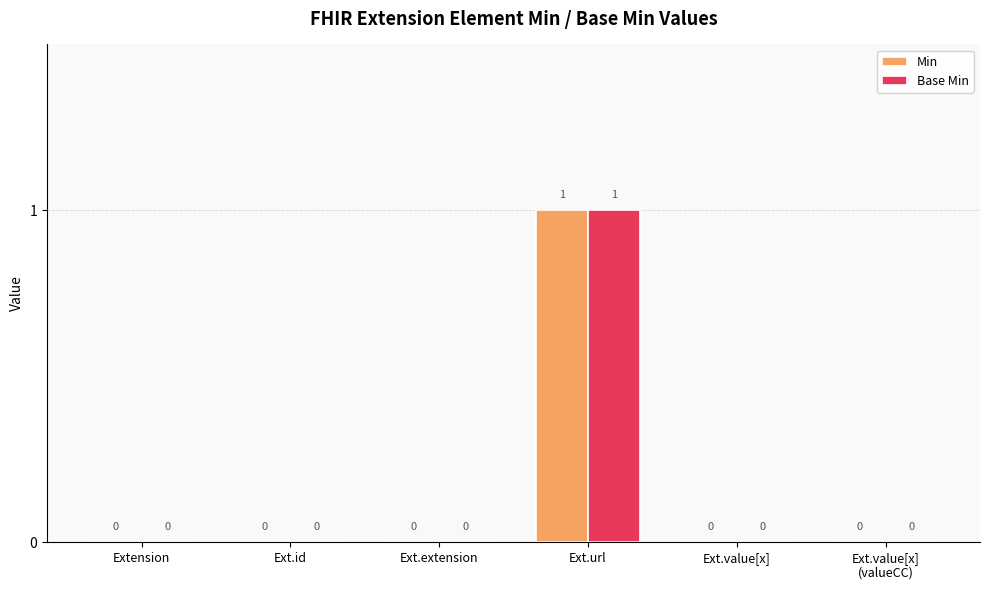

What are all the series names shown in the legend?

Min, Base Min